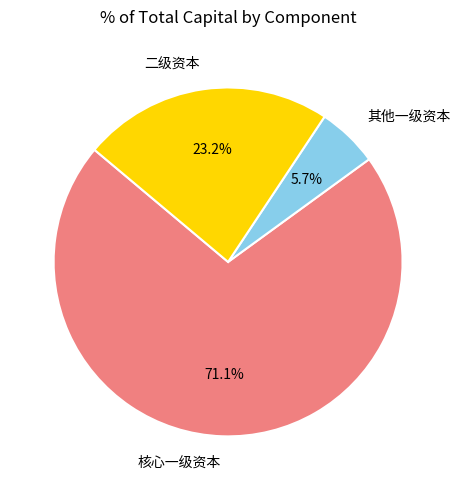

How many slices are in this pie chart?

3